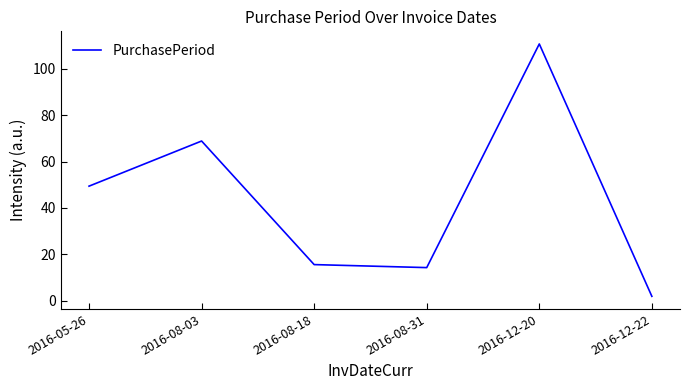

Reading left to right, list all the values displayed in this chart.

2016-05-26=49.4	2016-08-03=68.9	2016-08-18=15.5	2016-08-31=14.2	2016-12-20=110.8	2016-12-22=1.8